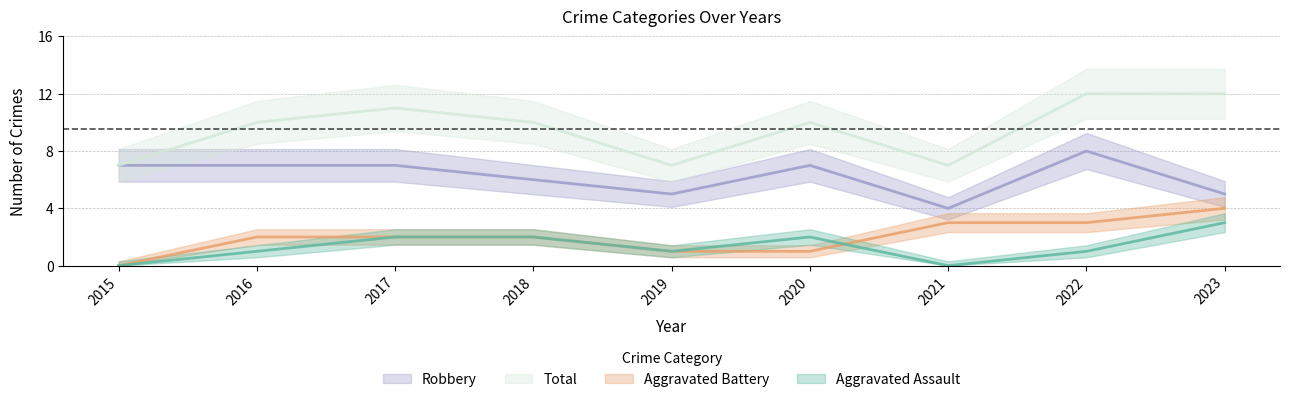

Is it true that Aggravated Assault equals 4 at 2018?

False